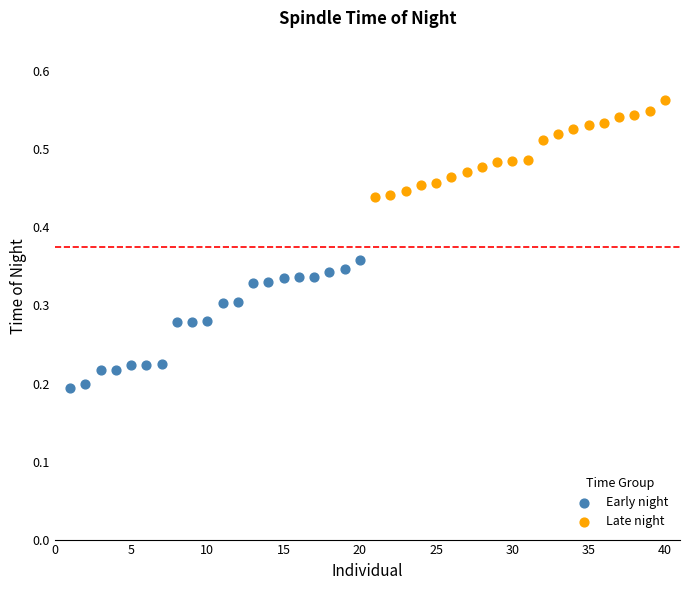

What are all the series names shown in the legend?

Early night, Late night